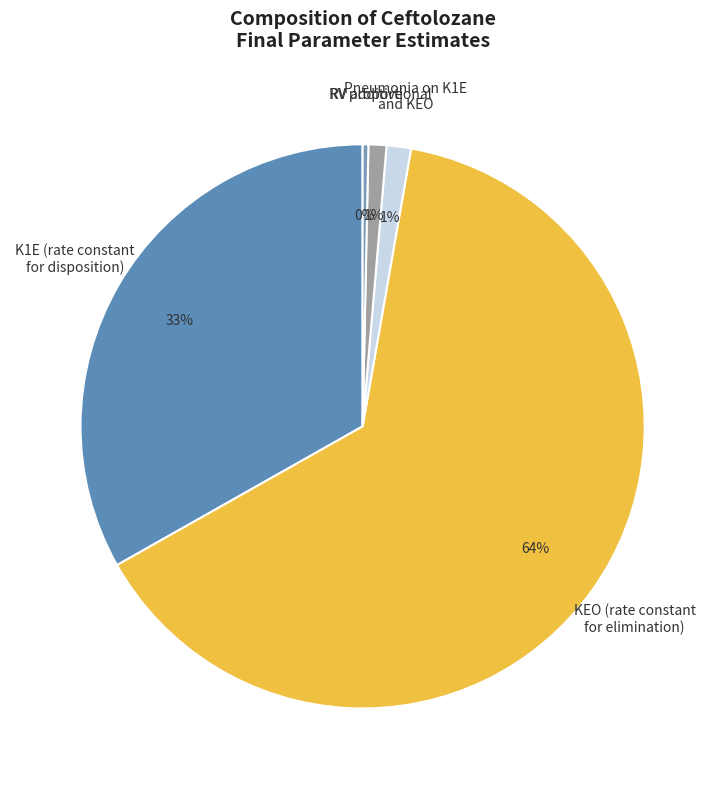

Between KEO (rate constant for elimination) and RV proportional, which is larger?

KEO (rate constant for elimination)